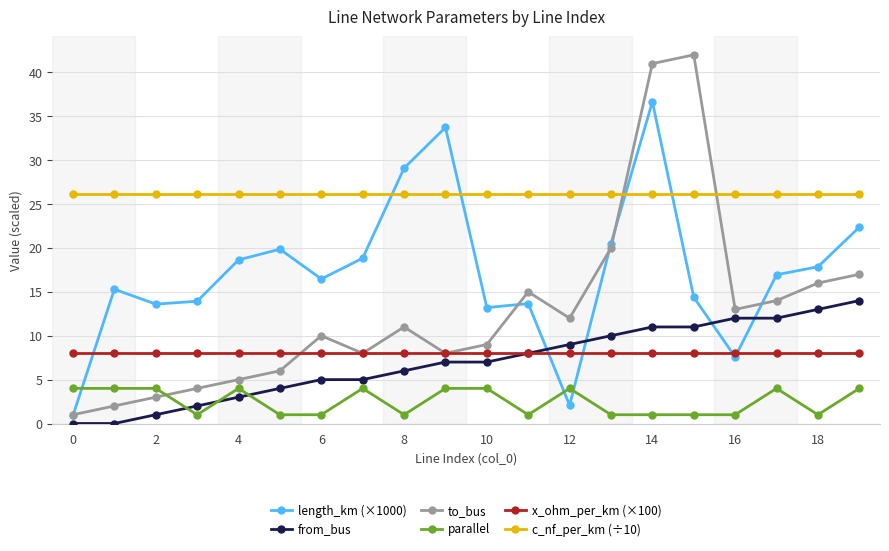

What is the maximum value for from_bus?

14.0